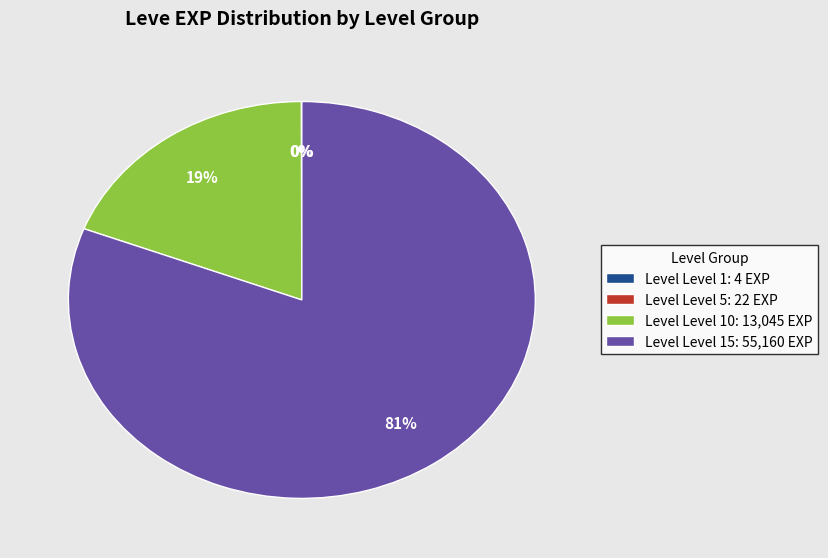

Which category accounts for the majority?

Level Level 15: 55,160 EXP